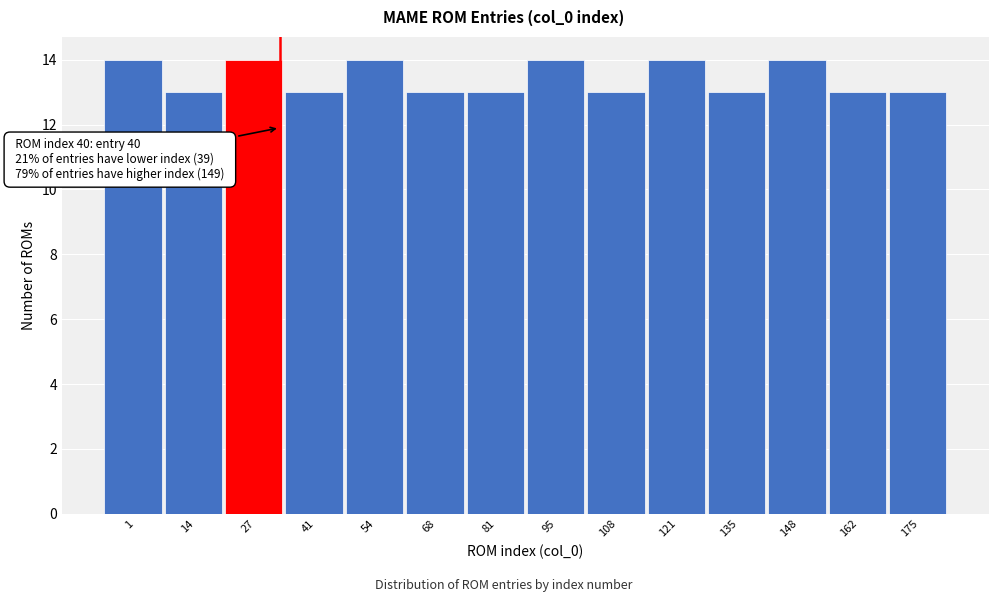

Reading left to right, extract all data points from this chart.

1=14	14=13	27=14	41=13	54=14	68=13	81=13	95=14	108=13	121=14	135=13	148=14	162=13	175=13